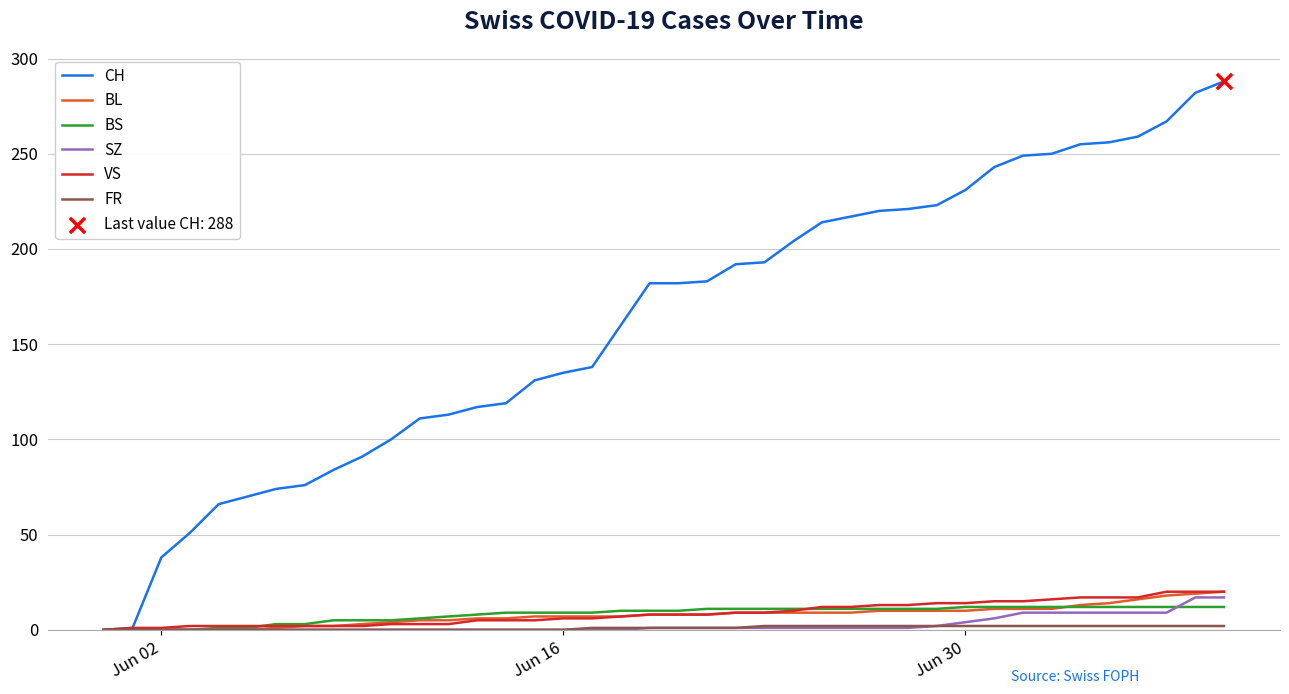

What is the highest value of the BS series?

12